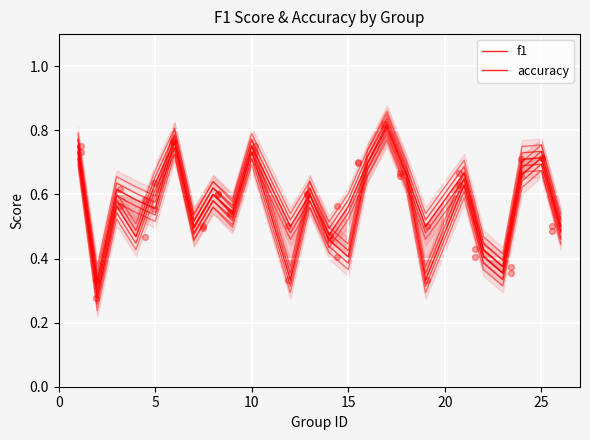

Which series contains the lowest Y value?

f1